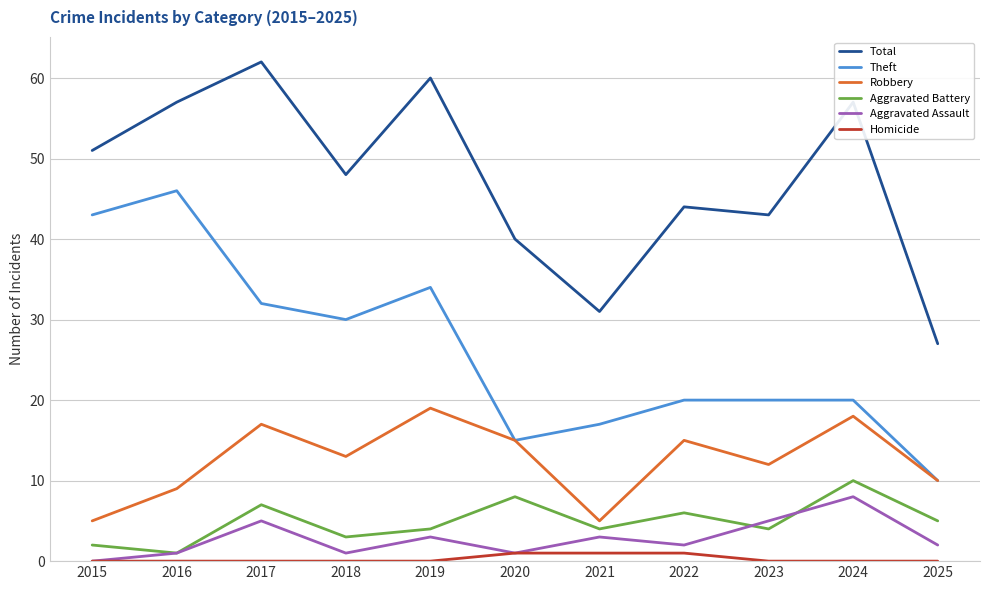

Which category has the highest value in the Robbery series?

2019